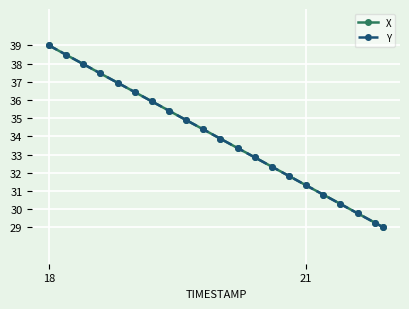

At how many categories does at least one series exceed 32?

14